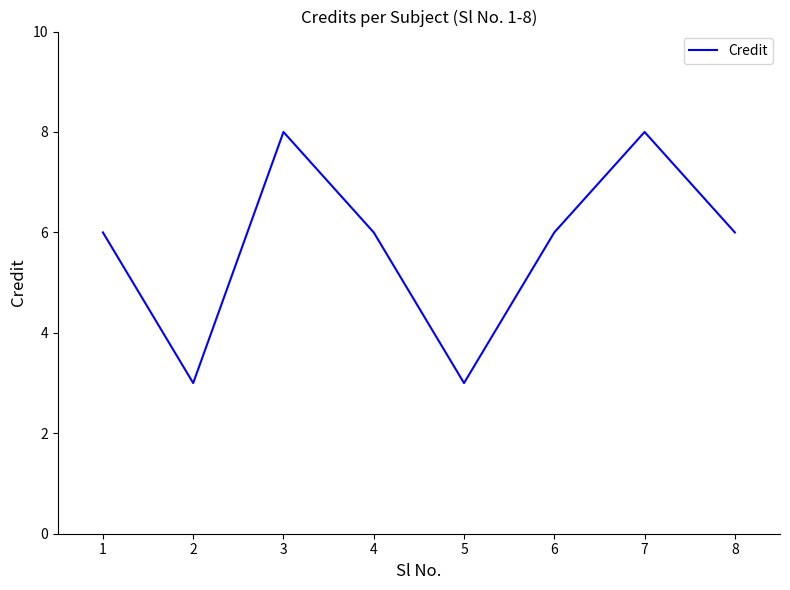

The chart shows a value of 10 at 7. True or false?

False